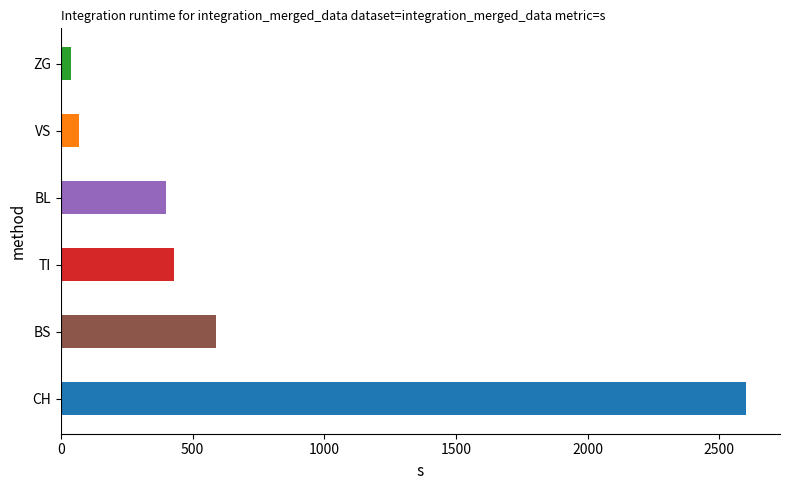

Is it true that the value at TI is 430?

True